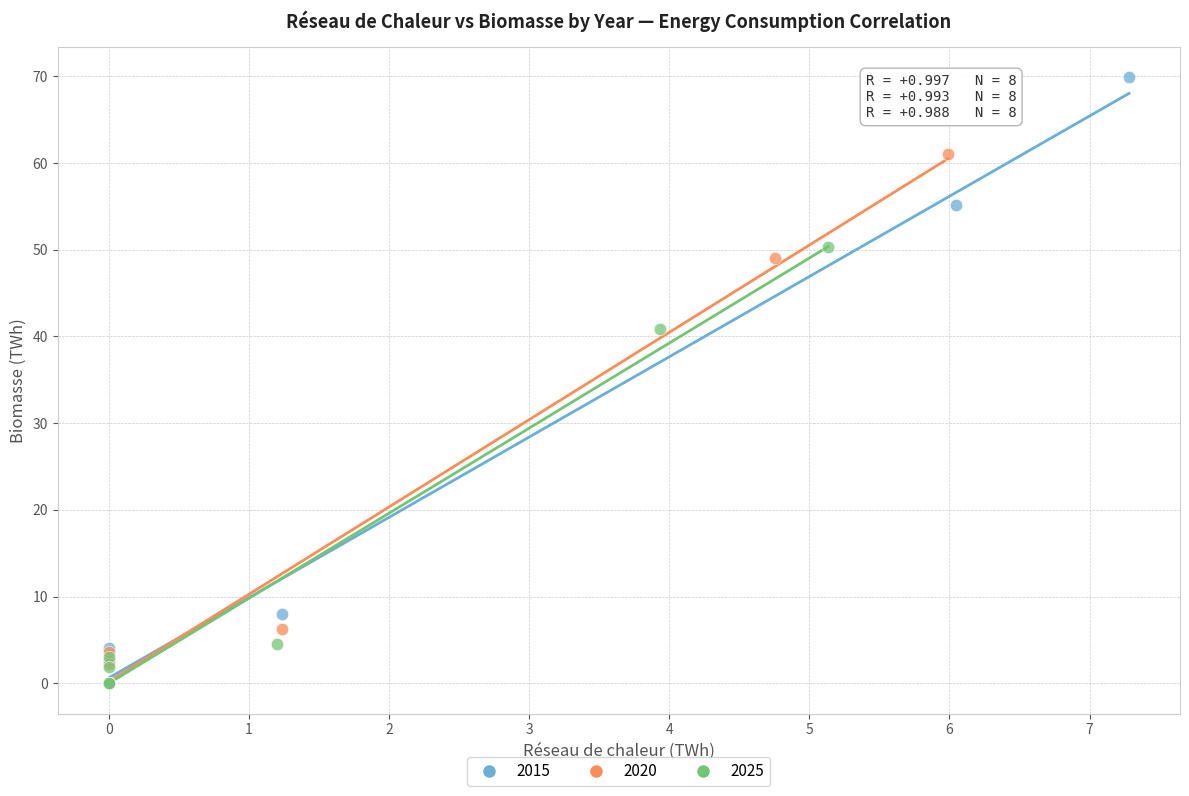

Which series has the largest Y range (max minus min)?

2015